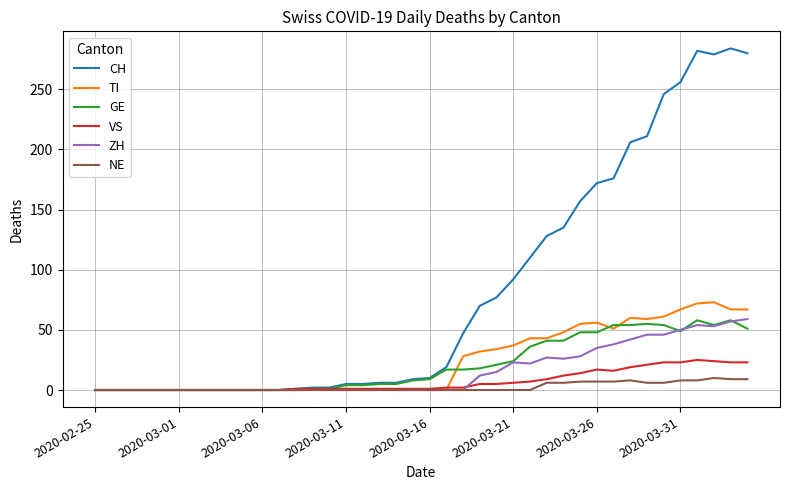

At how many categories does at least one series exceed 233?

6